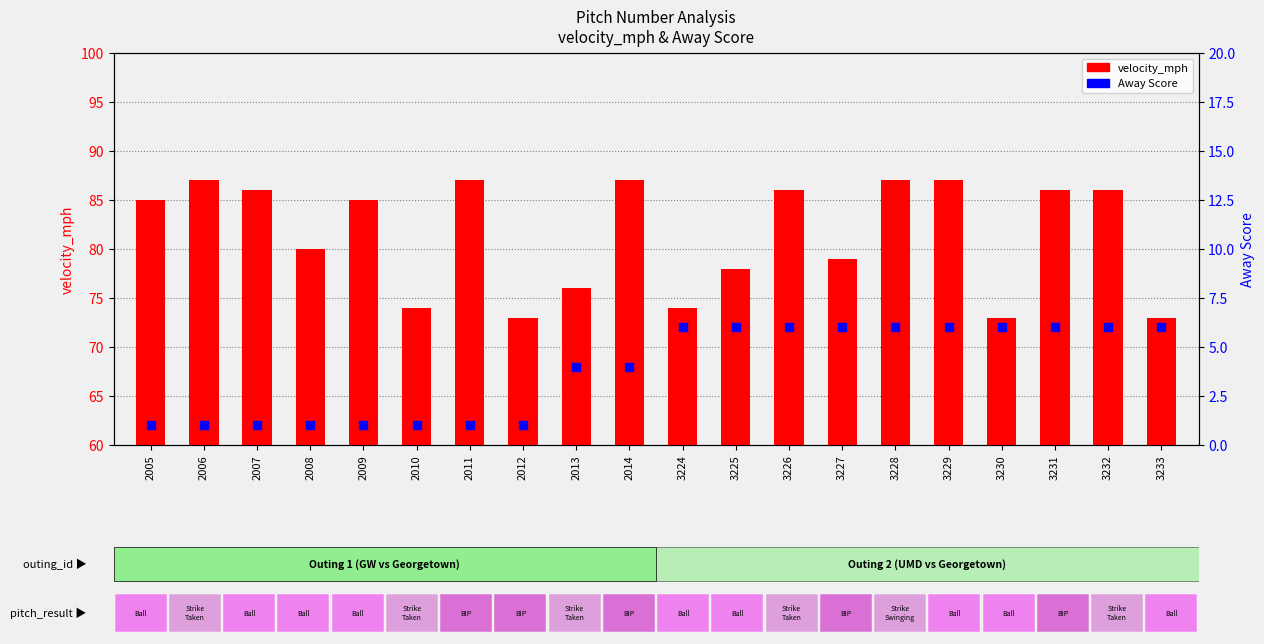

Which series reaches the maximum Y coordinate?

velocity_mph